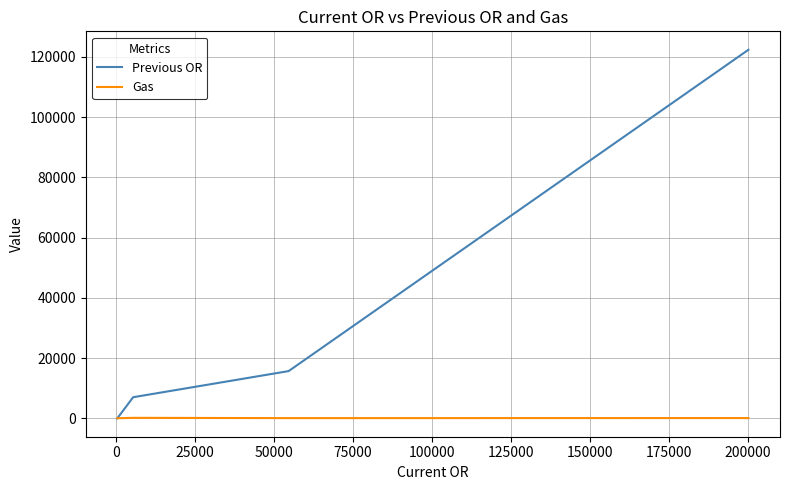

How many intersections are there between Gas and Previous OR?

1